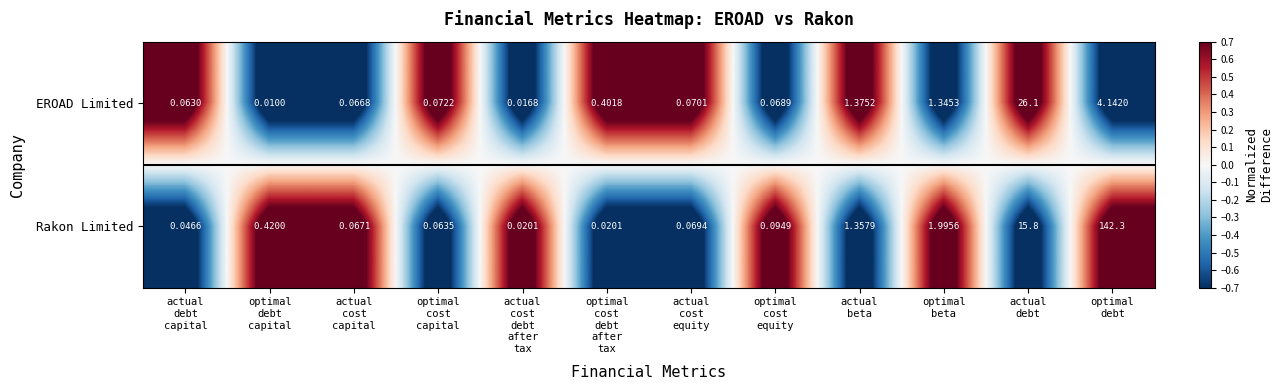

At how many categories does at least one series exceed 0?

12